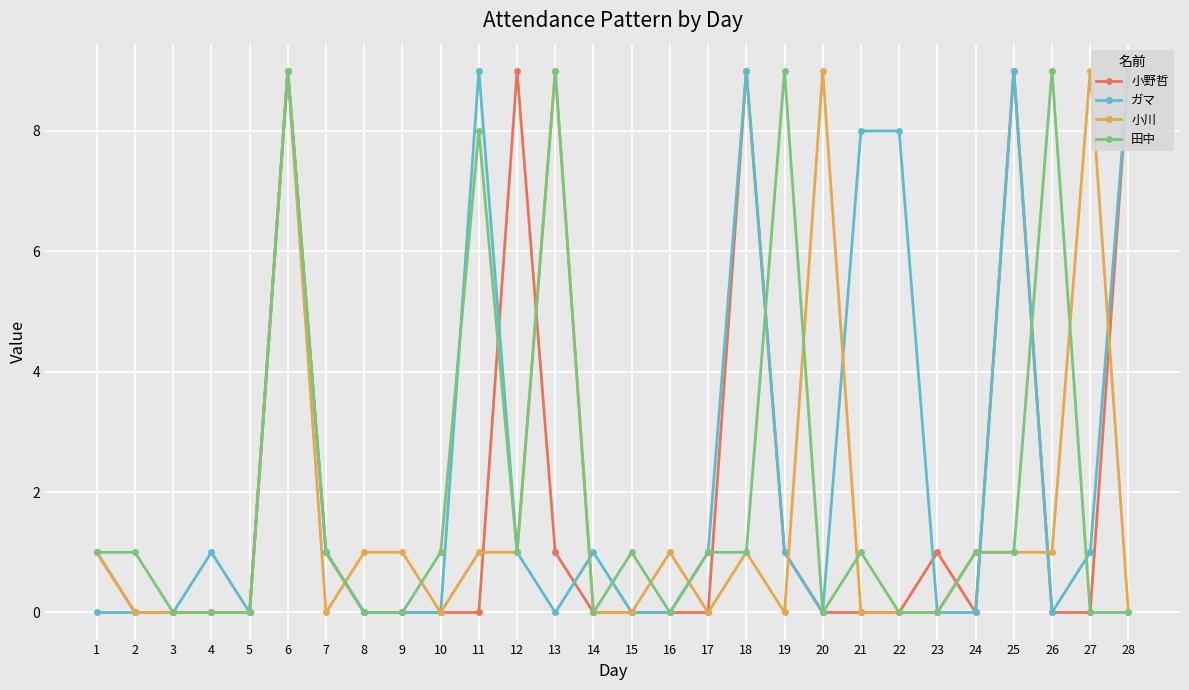

In ガマ, how many points are lower than both neighbors (excluding endpoints)?

4